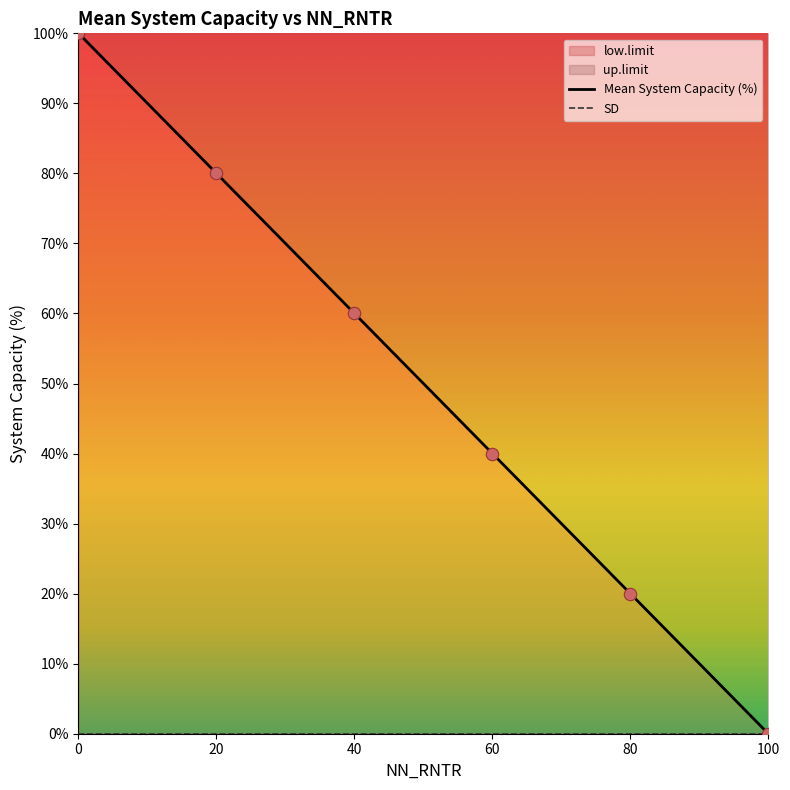

What are all the series names shown in the legend?

Mean System Capacity (%), up.limit, low.limit, SD